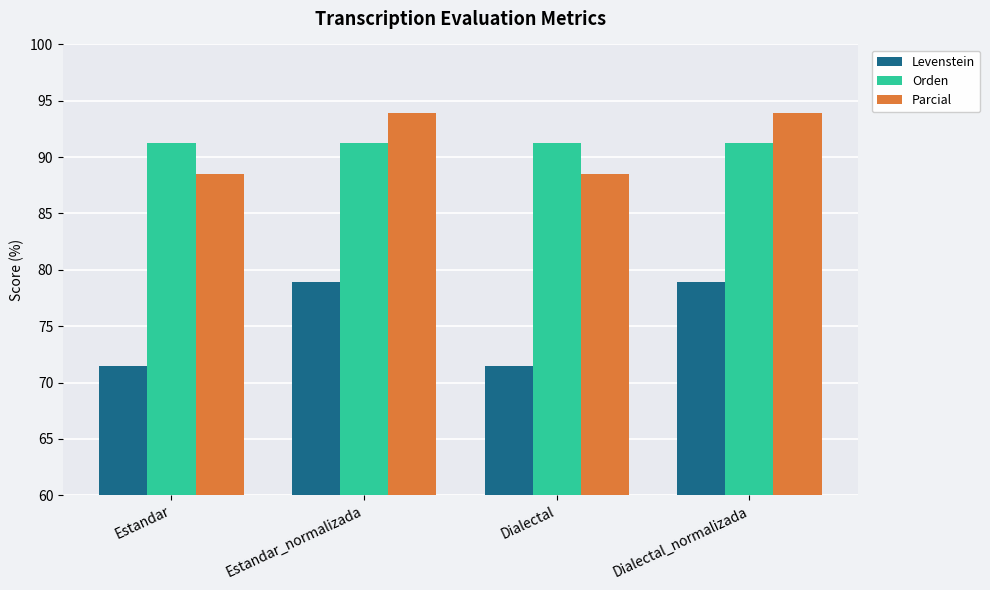

What is the total value across all series at Dialectal_normalizada?

264.1